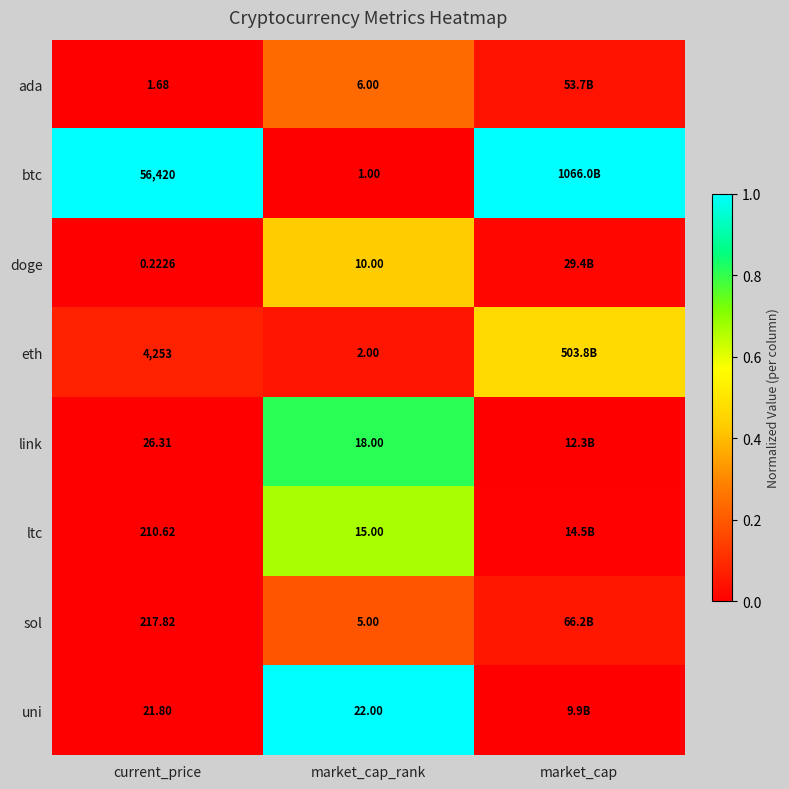

At current_price, list the series in order from smallest to largest.

doge, ada, uni, link, ltc, sol, eth, btc